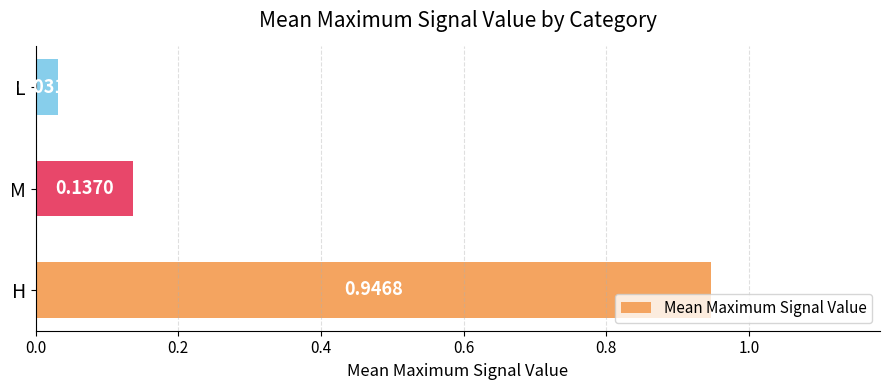

Which category has the lowest value across all series?

L